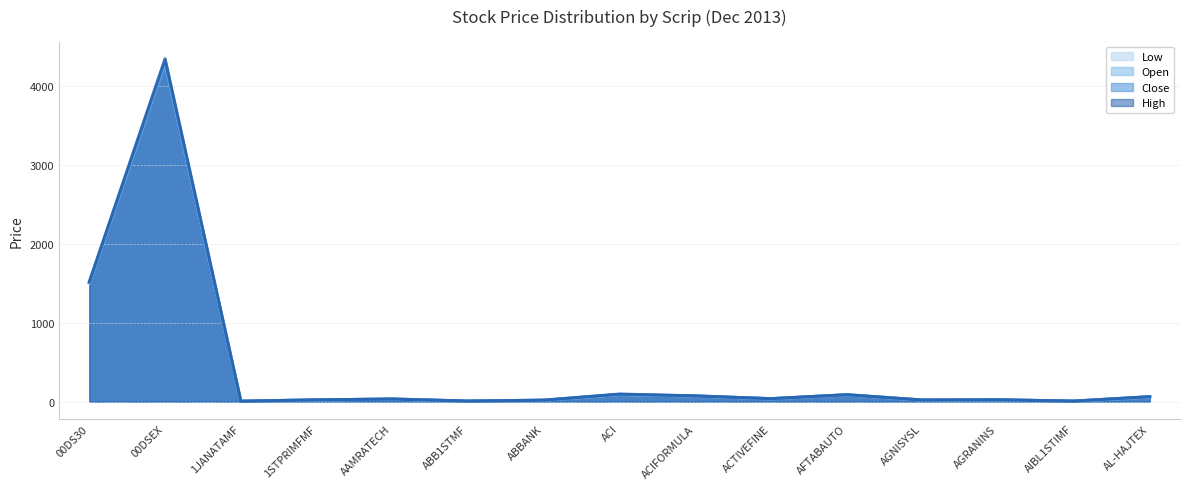

True or false: Low and High cross at least once.

False